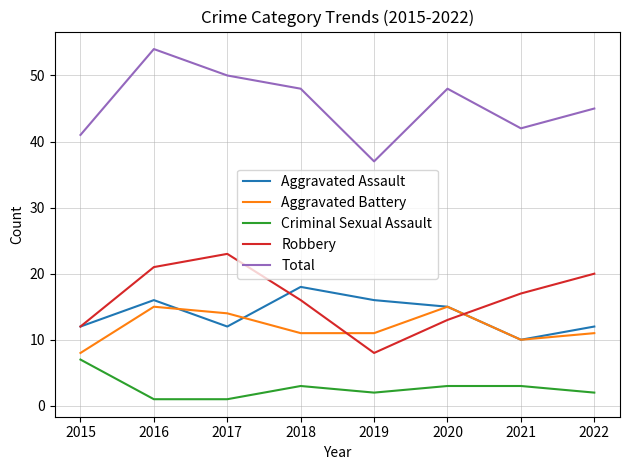

Between 2015 and 2022, which series saw the biggest shift?

Robbery